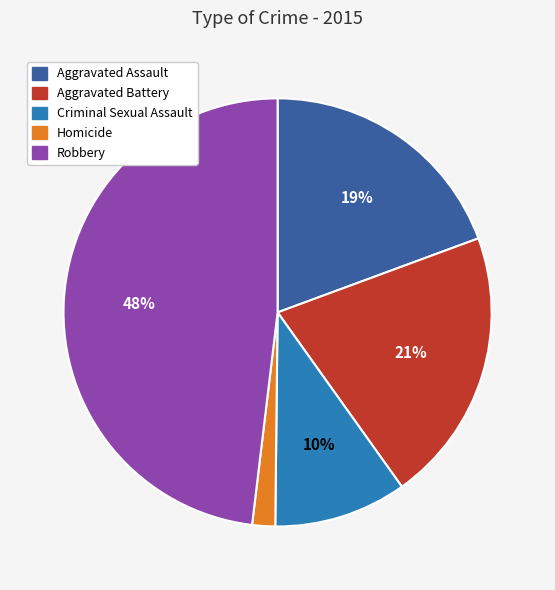

Which has a higher value, Aggravated Assault or Homicide?

Aggravated Assault